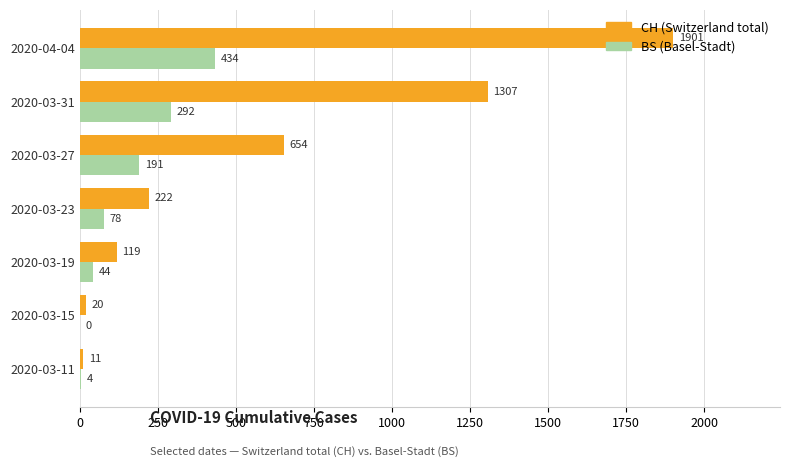

At which category is the sum across all series the highest?

2020-04-04